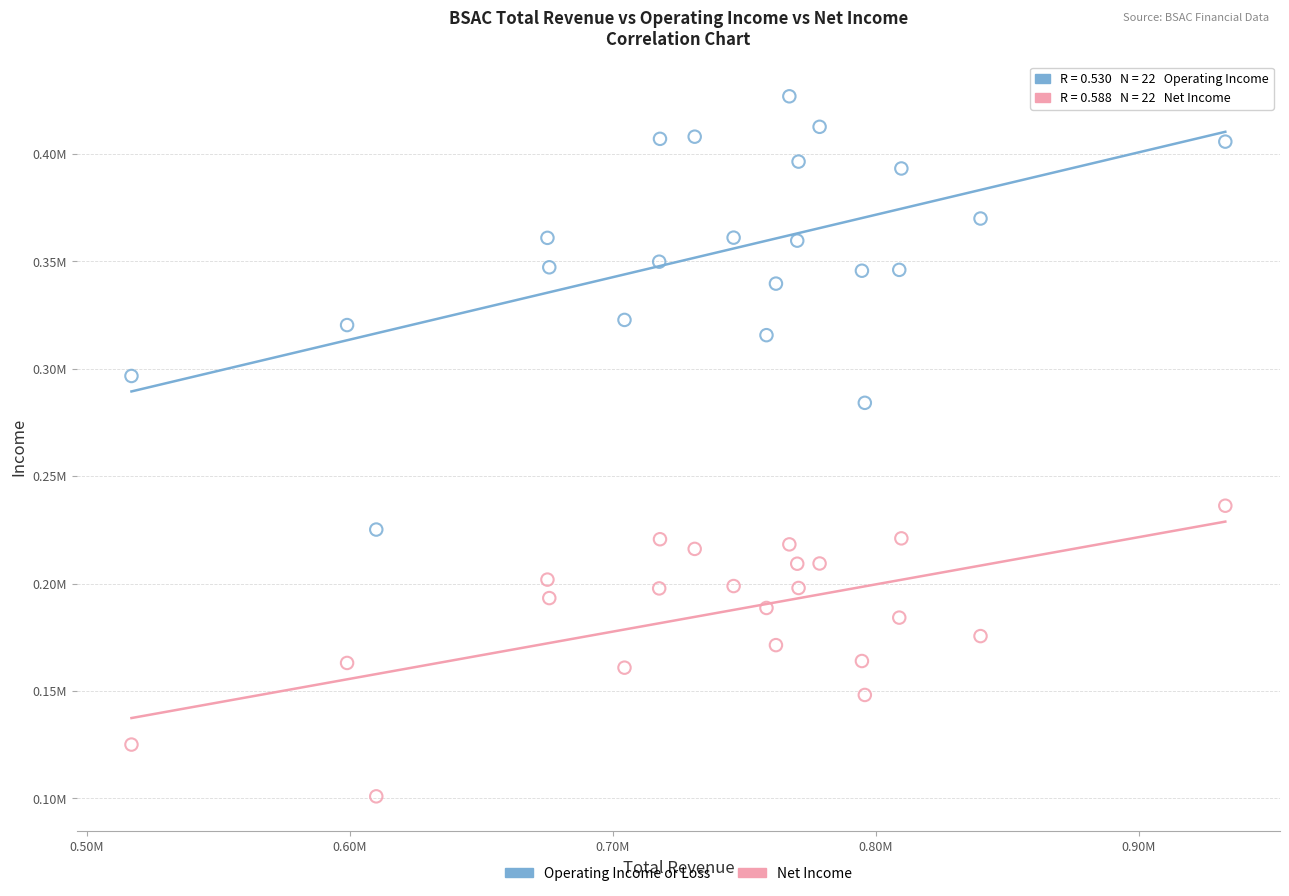

Which series reaches the maximum Y coordinate?

Operating Income or Loss